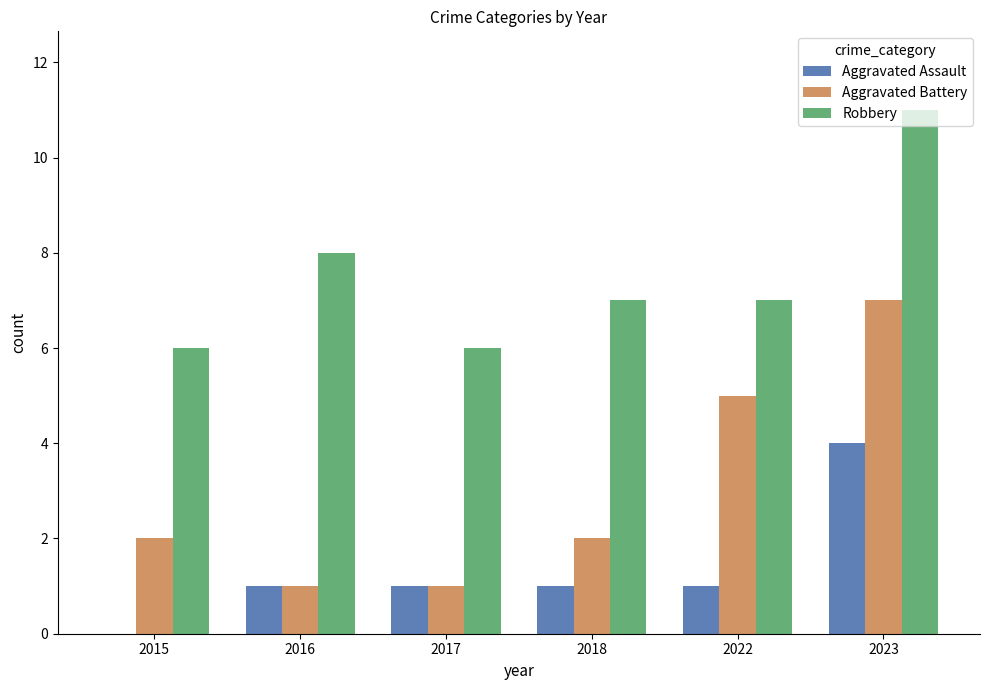

What is the sum of all Aggravated Assault values?

8